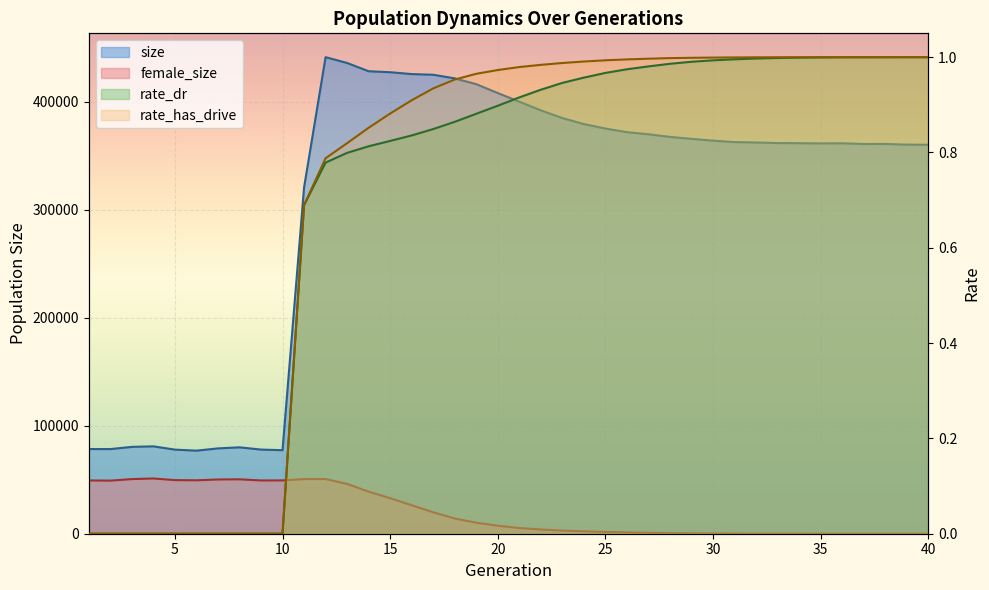

What is the sum of the female_size values at 10 and 15?

82251.0